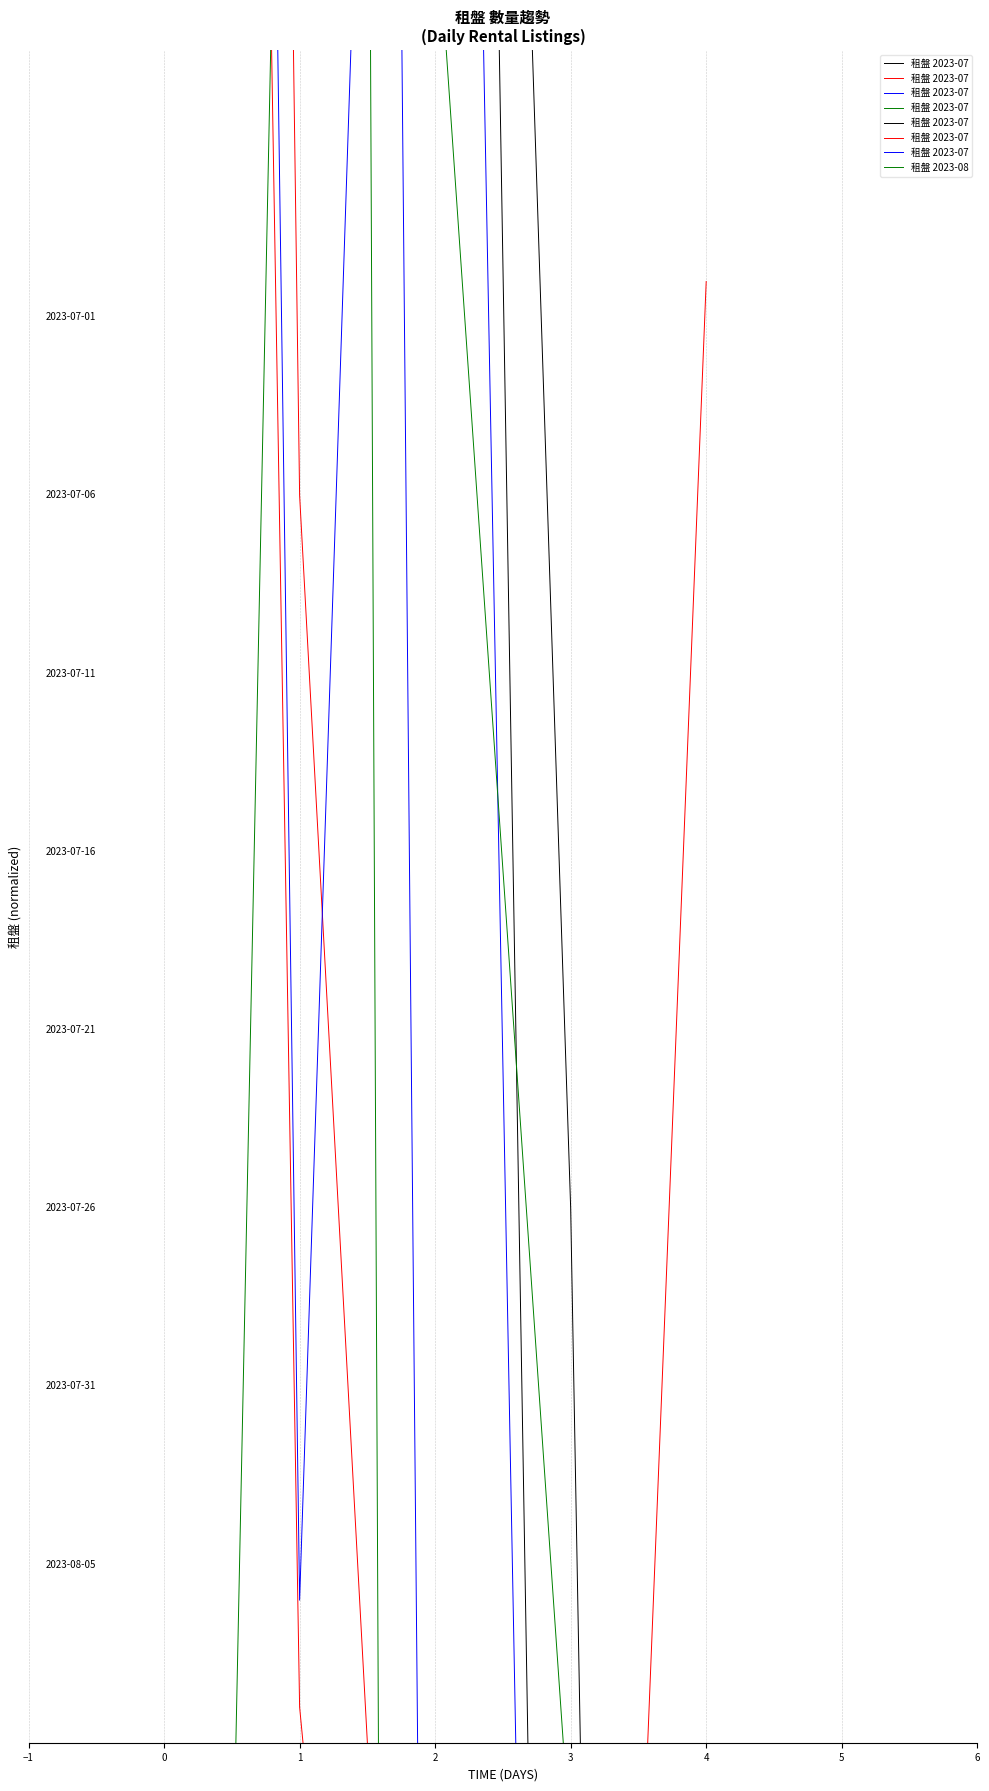

What are all the series names shown in the legend?

租盤 2023-07, 租盤 2023-08